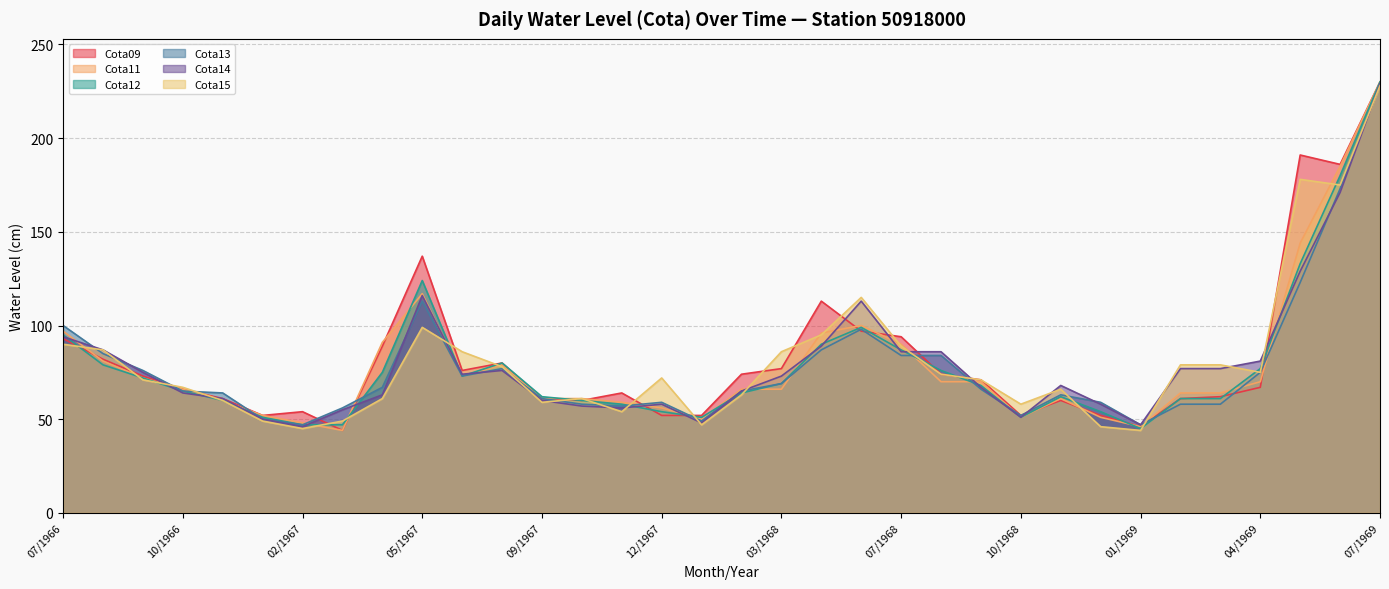

The value of Cota09 at 10/1967 is 60. True or false?

True